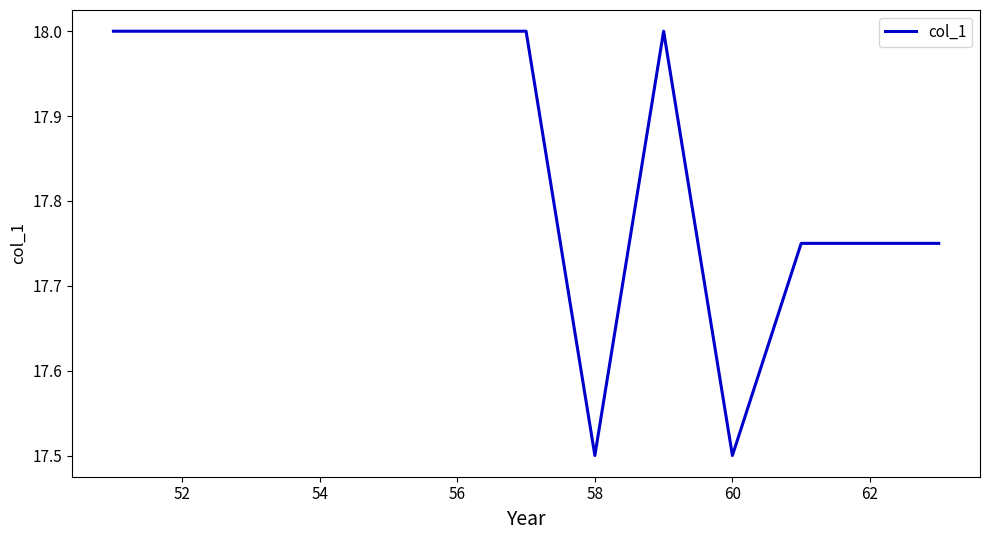

What is the greatest value displayed?

18.0